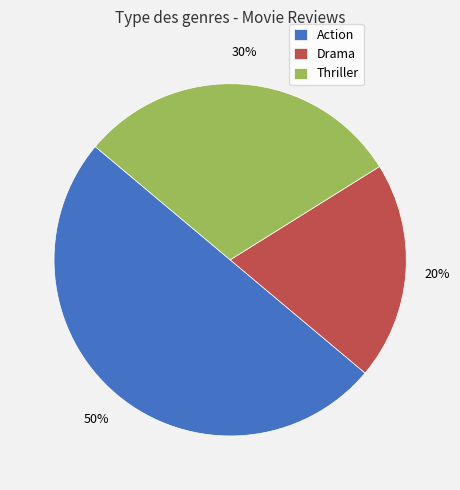

To the nearest percent, what portion does Action represent?

50%